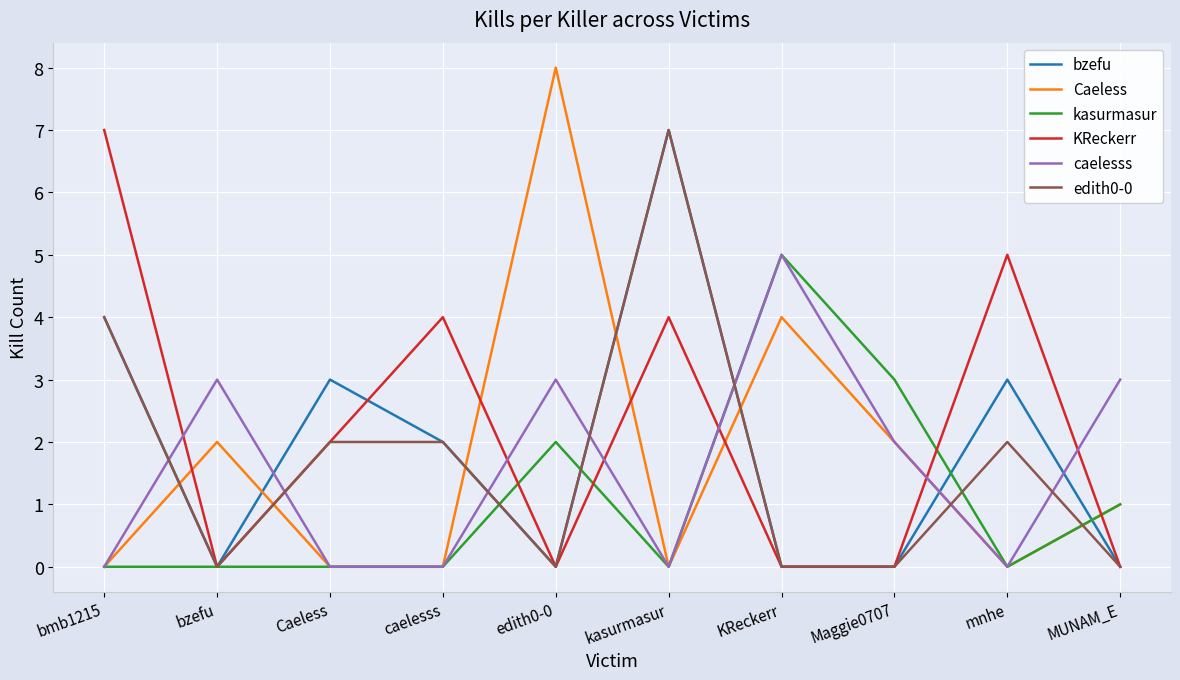

What is the sum of the KReckerr values at KReckerr and mnhe?

5